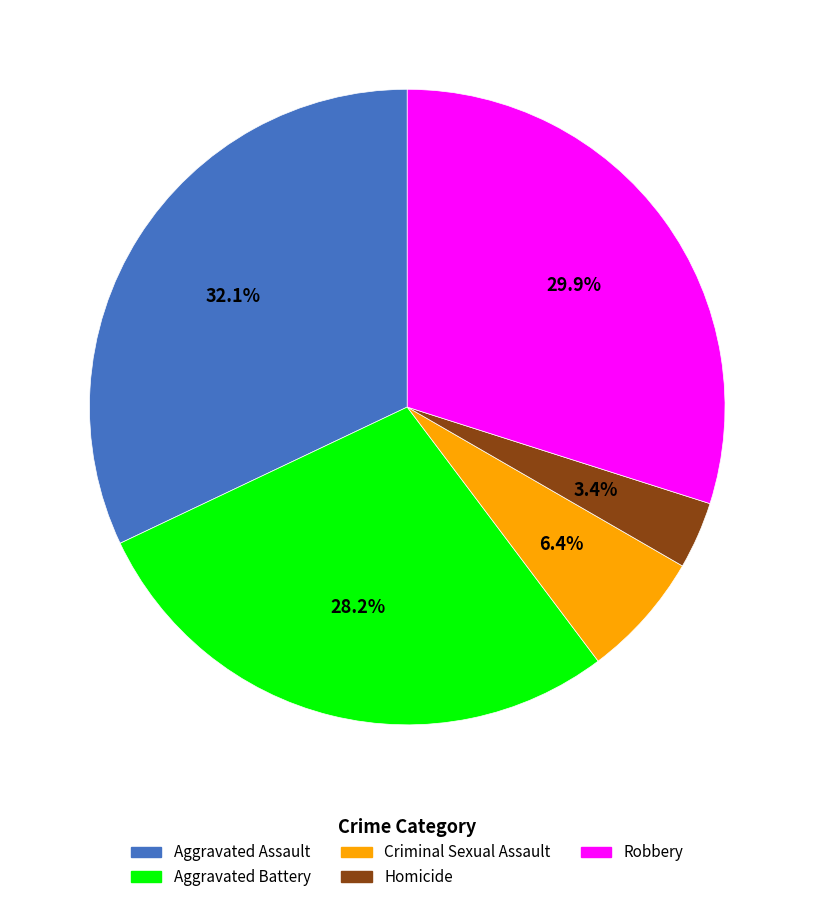

What percentage is the Aggravated Assault slice, to the nearest percent?

32%